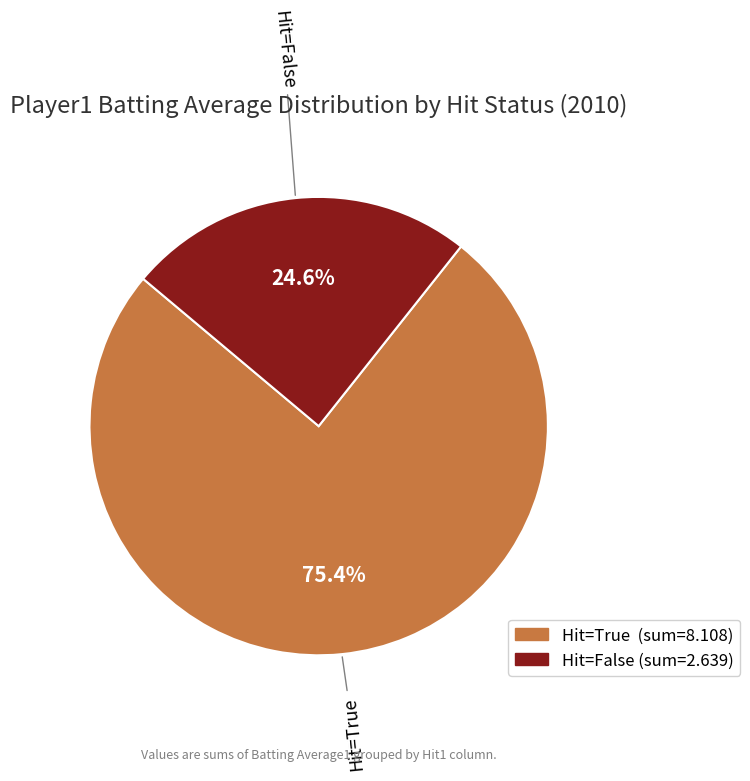

Does any single category account for the majority?

Yes